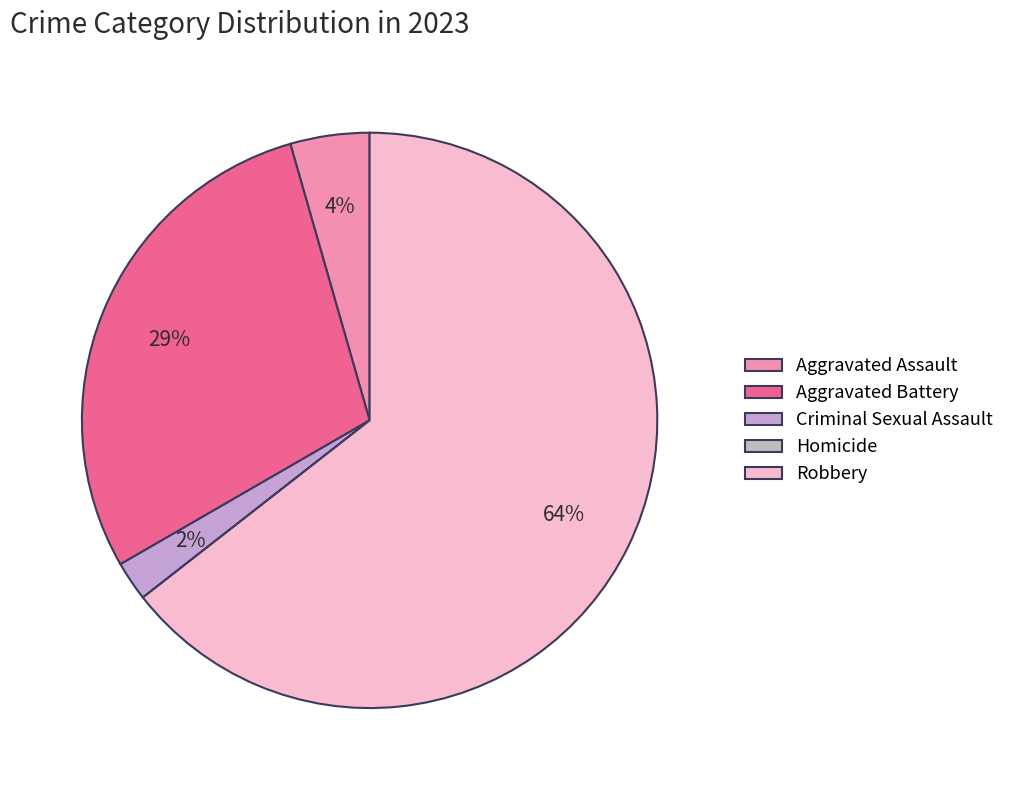

How many slices are in this pie chart?

5